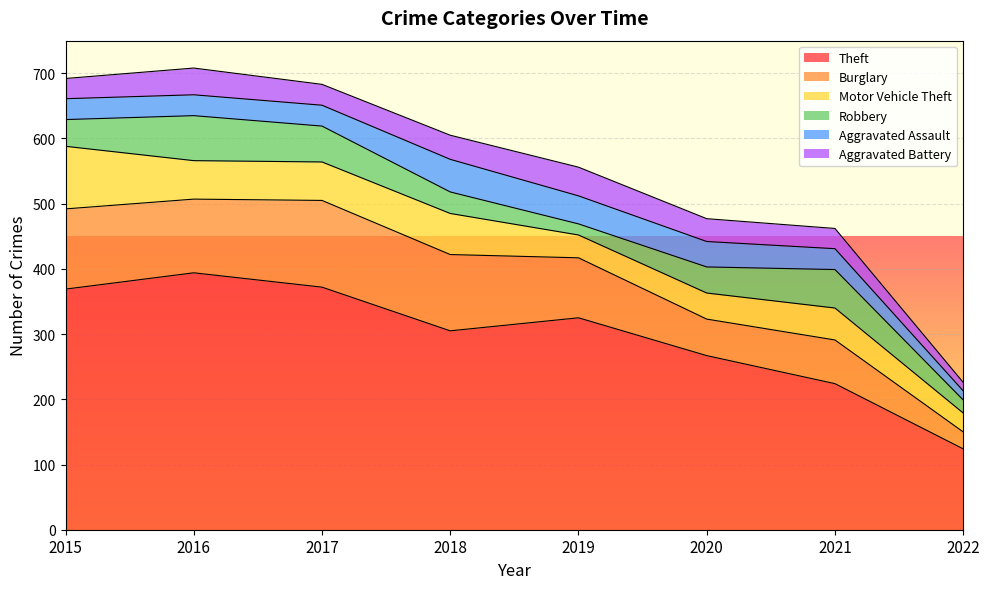

At which label is Motor Vehicle Theft closest to 62?

2018